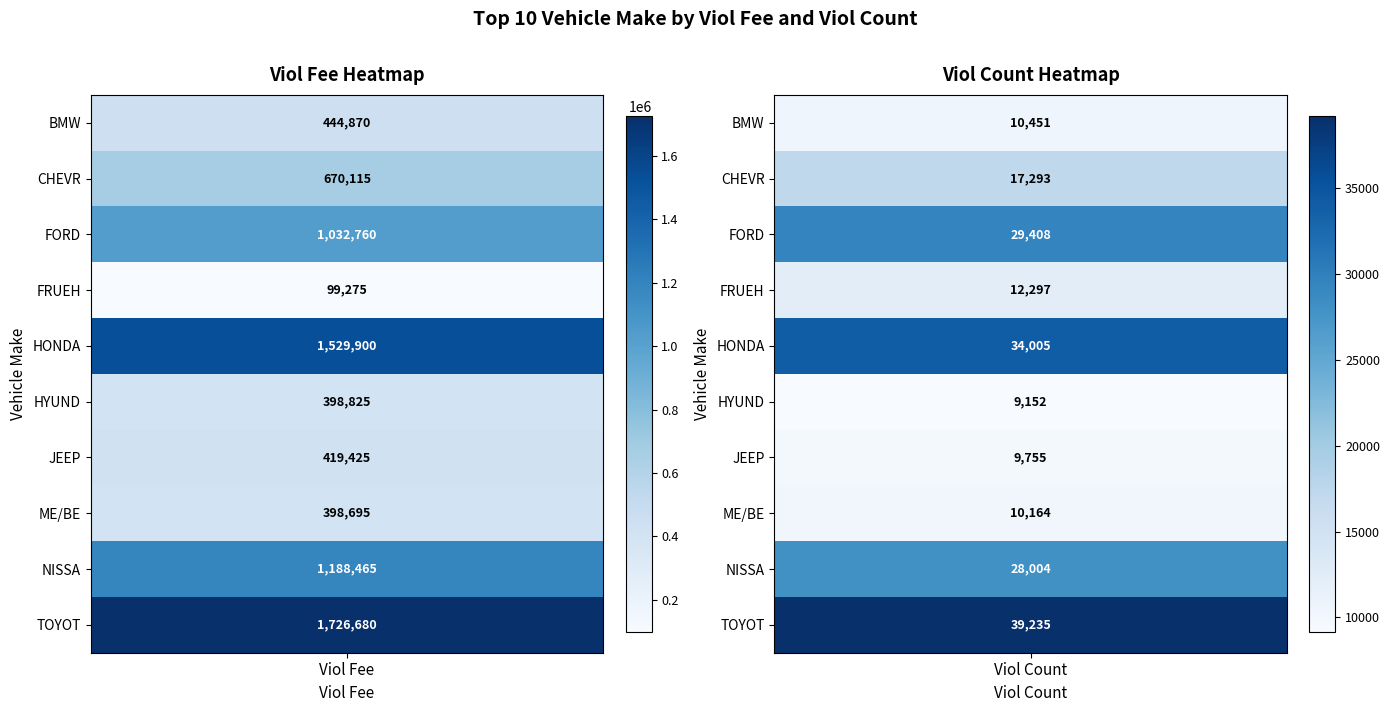

What is the difference between the FORD values at 0 and 1?

1003352